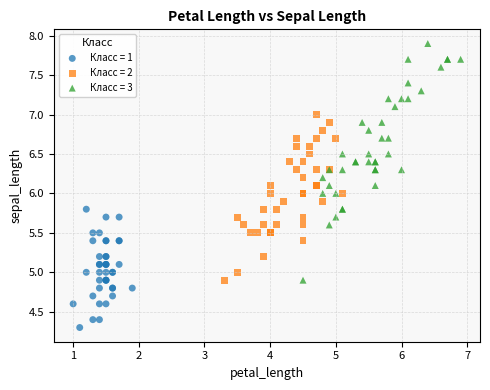

Which series has the widest spread of Y values?

Класс = 3